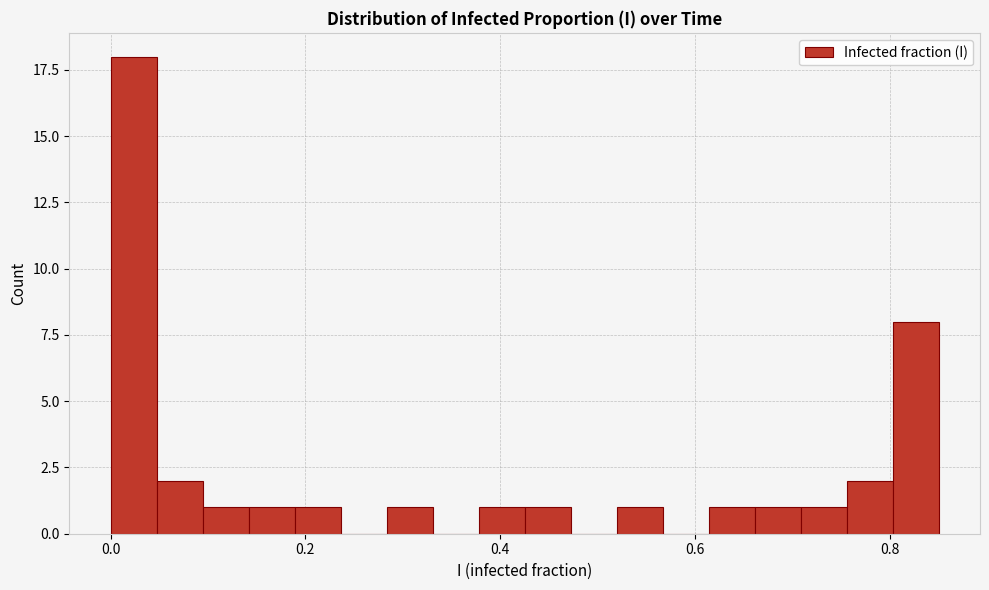

Read against the x-axis, roughly where is the centre of the tallest bar?

0.02